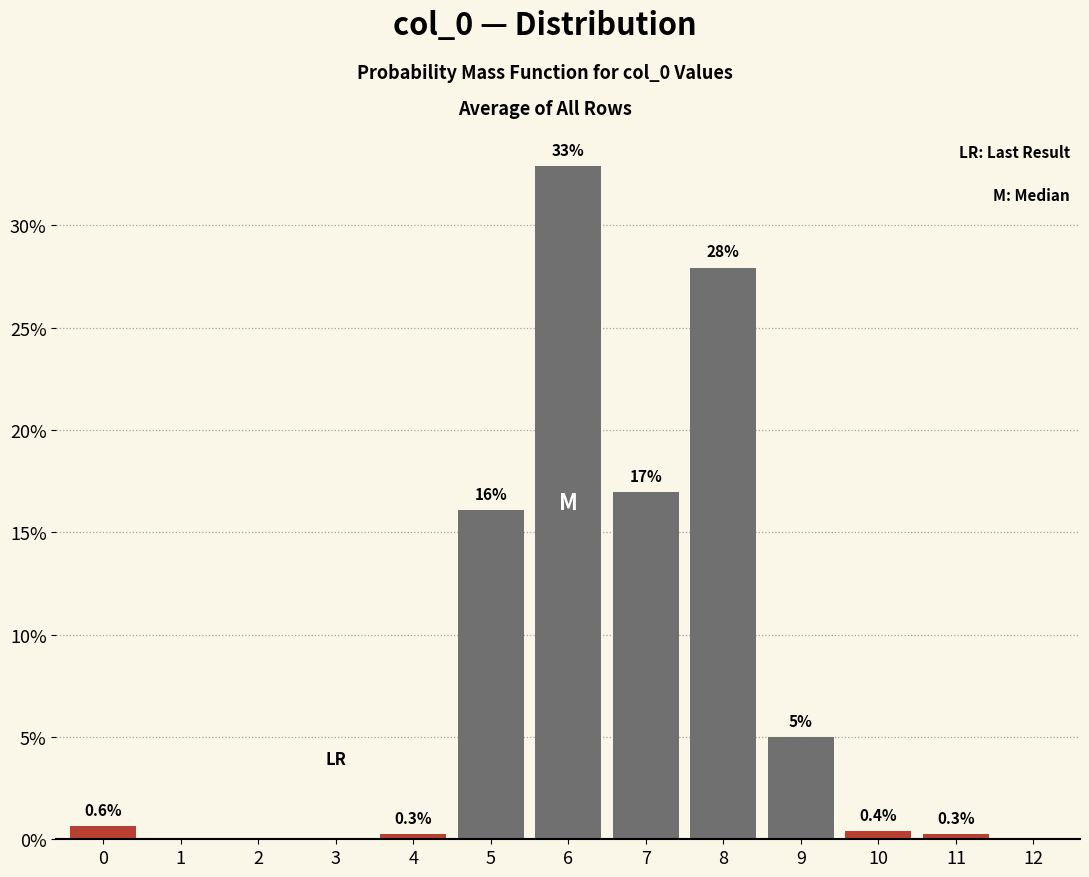

Reading left to right, transcribe all the data shown in this chart.

0=0.6	1=0.0	2=0.0	3=0.0	4=0.3	5=16.1	6=32.9	7=17.0	8=27.9	9=5.0	10=0.4	11=0.3	12=0.0